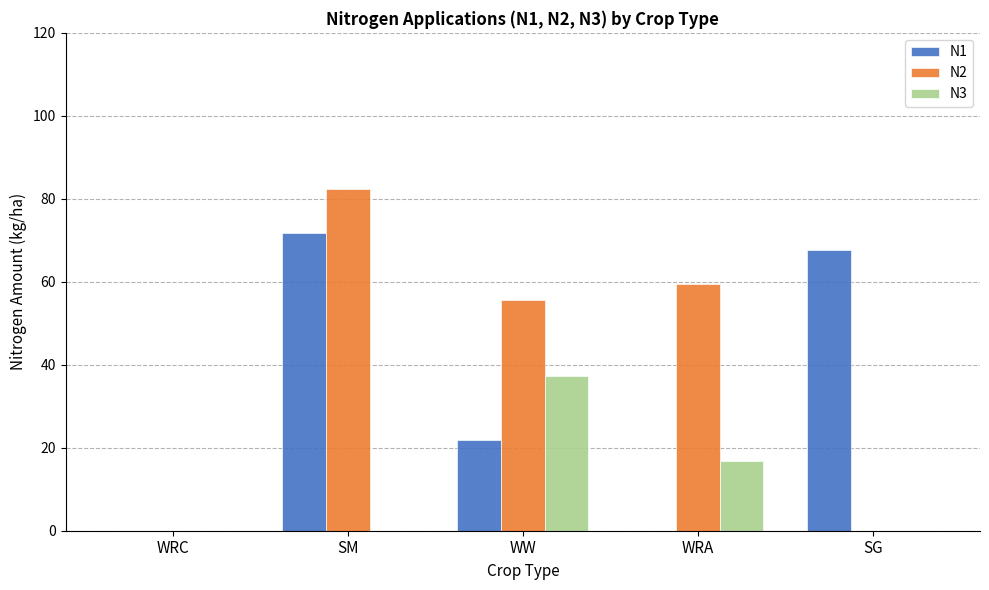

Count the number of data series in this chart.

3